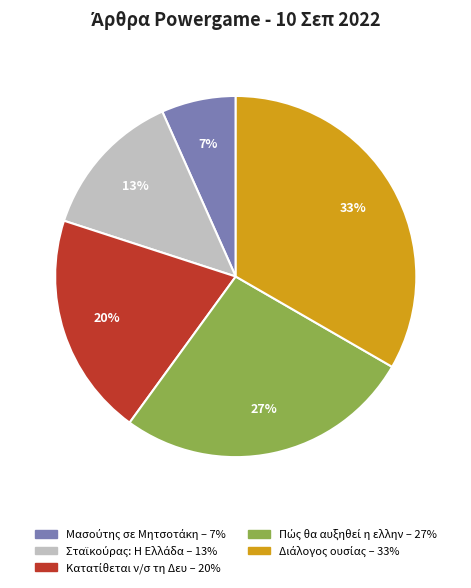

Is there any slice that represents more than half of the pie?

No